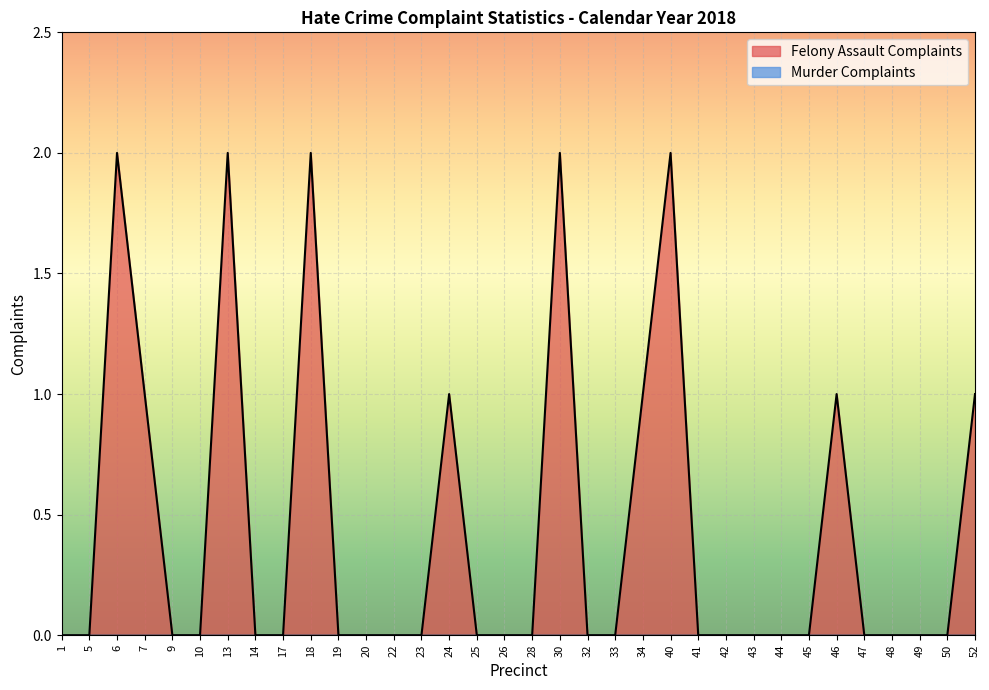

Which category has the highest value across all series?

6